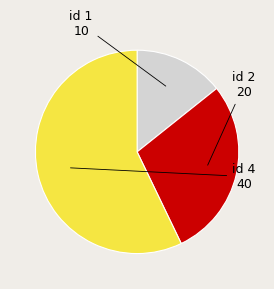

Which slice is the smallest?

id 1